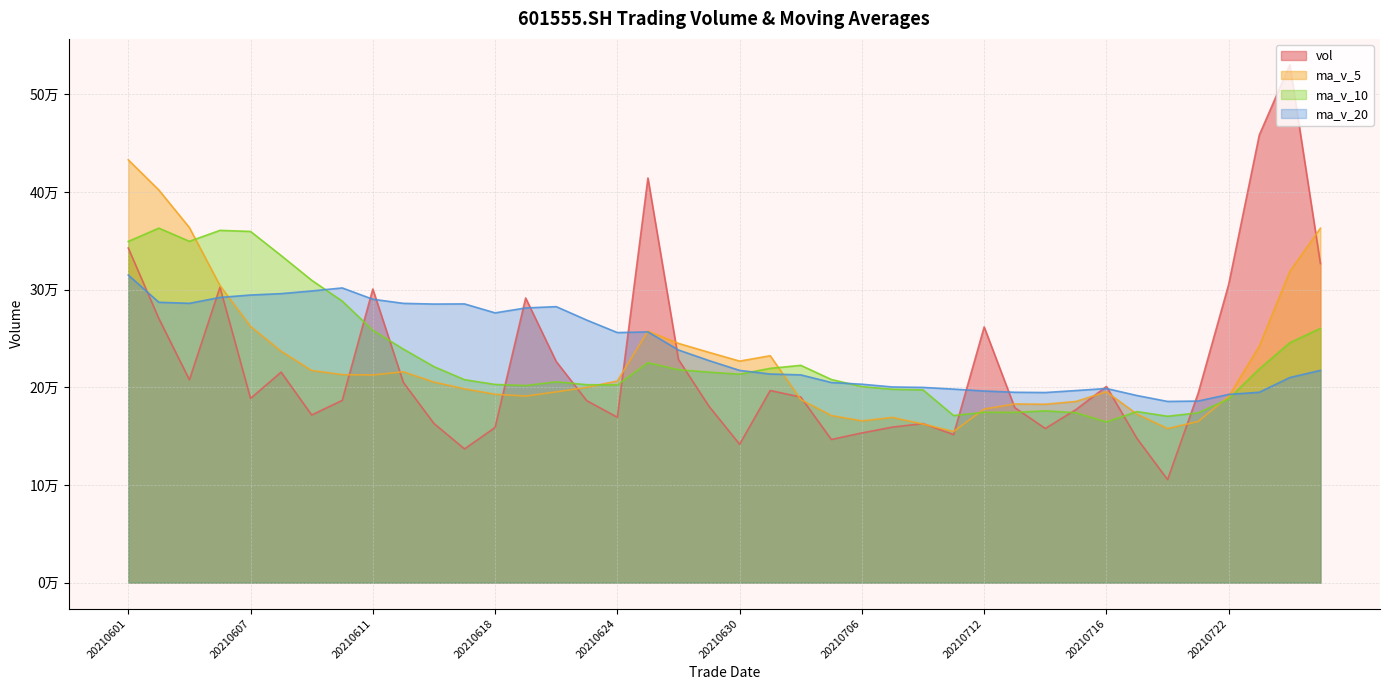

How many data points in ma_v_5 are above 205384?

20